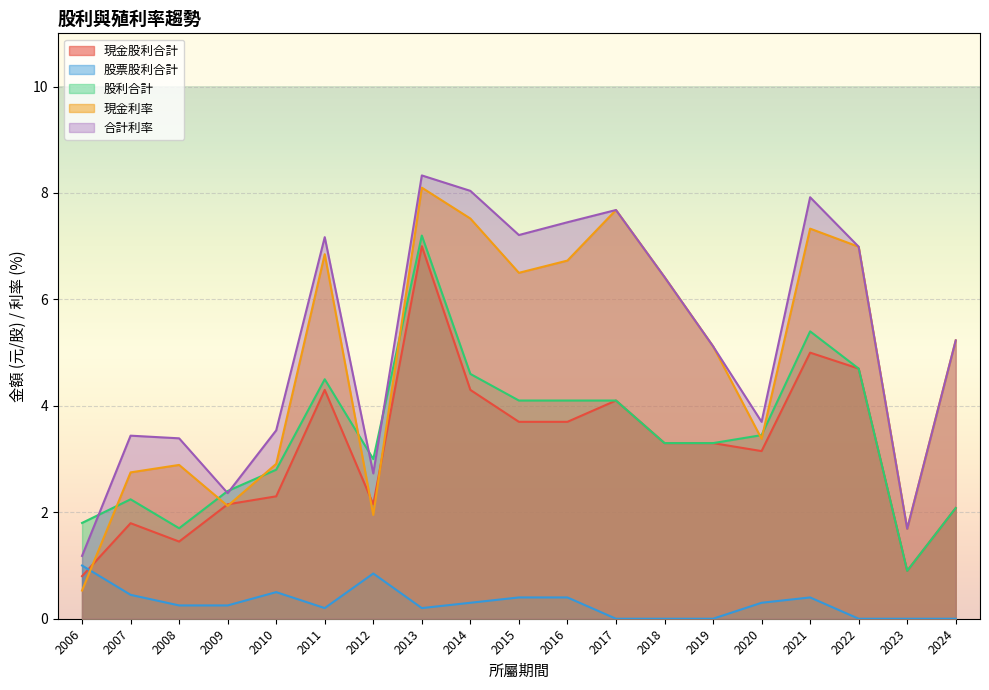

What is the approximate value of 合計利率 at 2010?

3.5